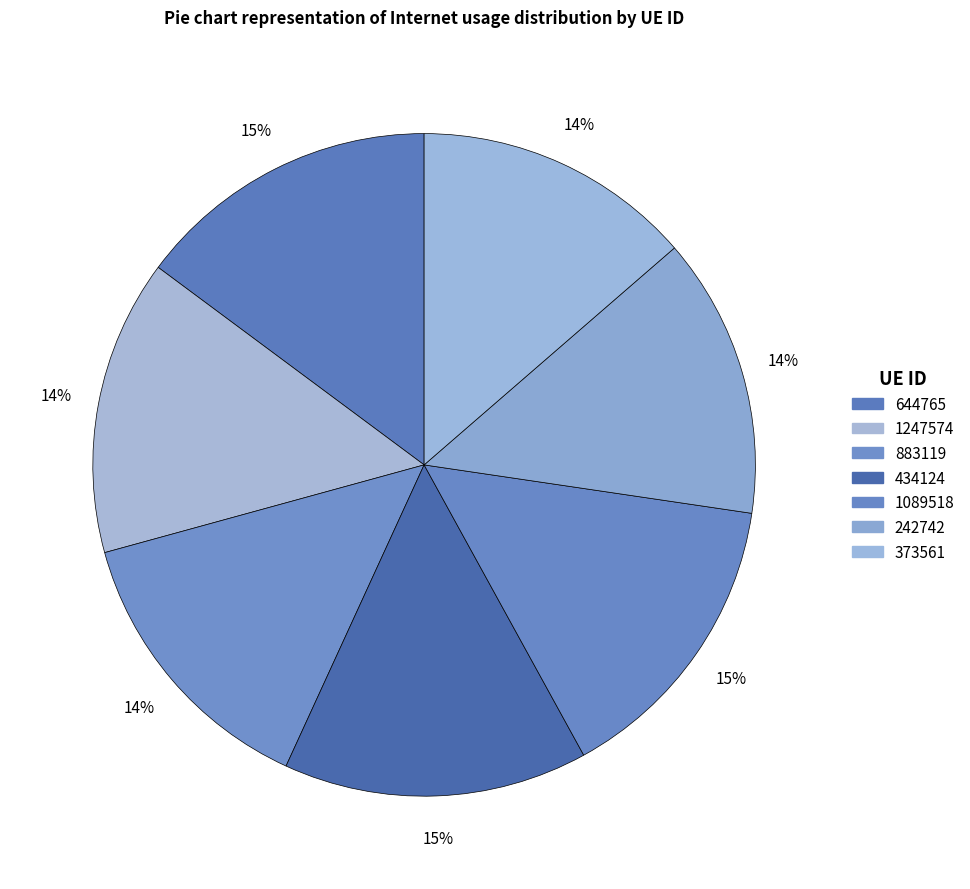

What is the smallest slice in the pie chart?

373561